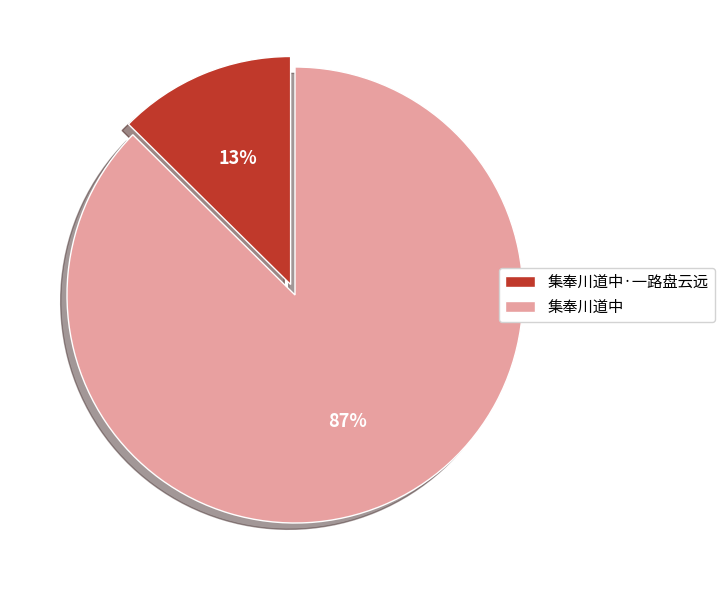

Between 集奉川道中 and 集奉川道中·一路盘云远, which is larger?

集奉川道中